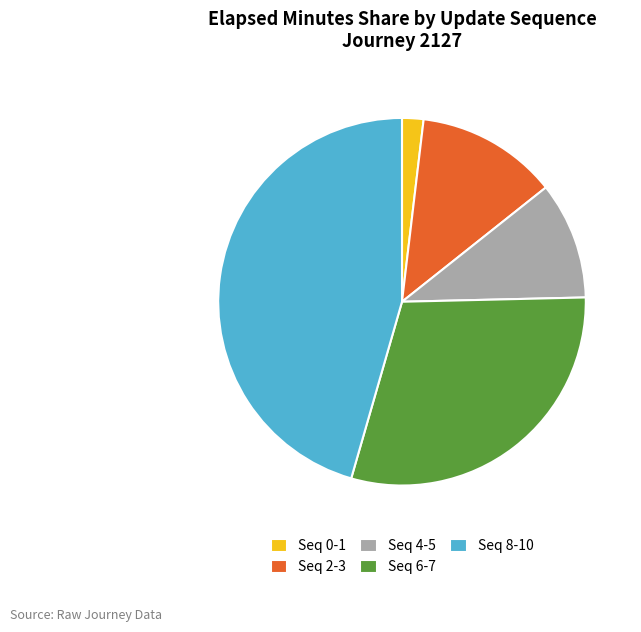

True or false: Seq 8-10 accounts for 46% of the total.

True